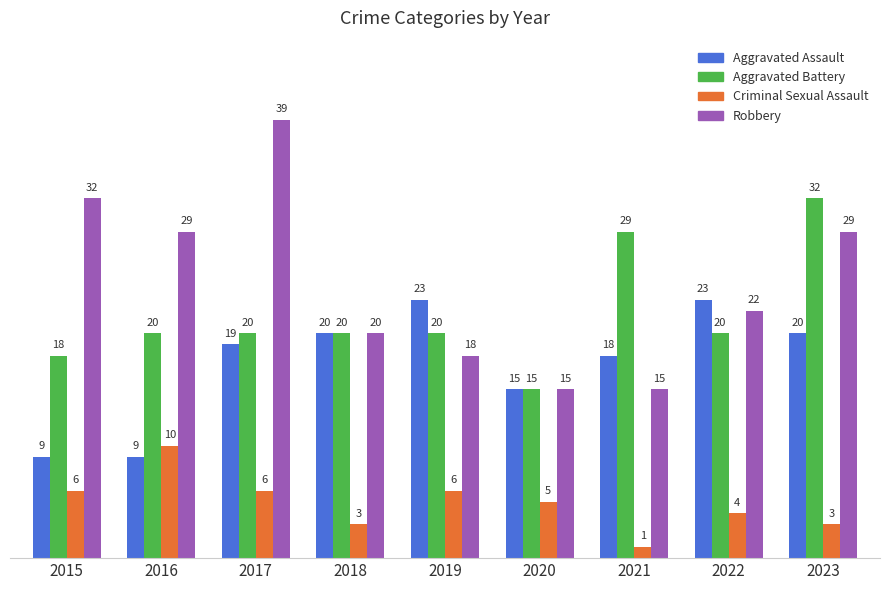

Where is Criminal Sexual Assault nearest to the value 5?

2020